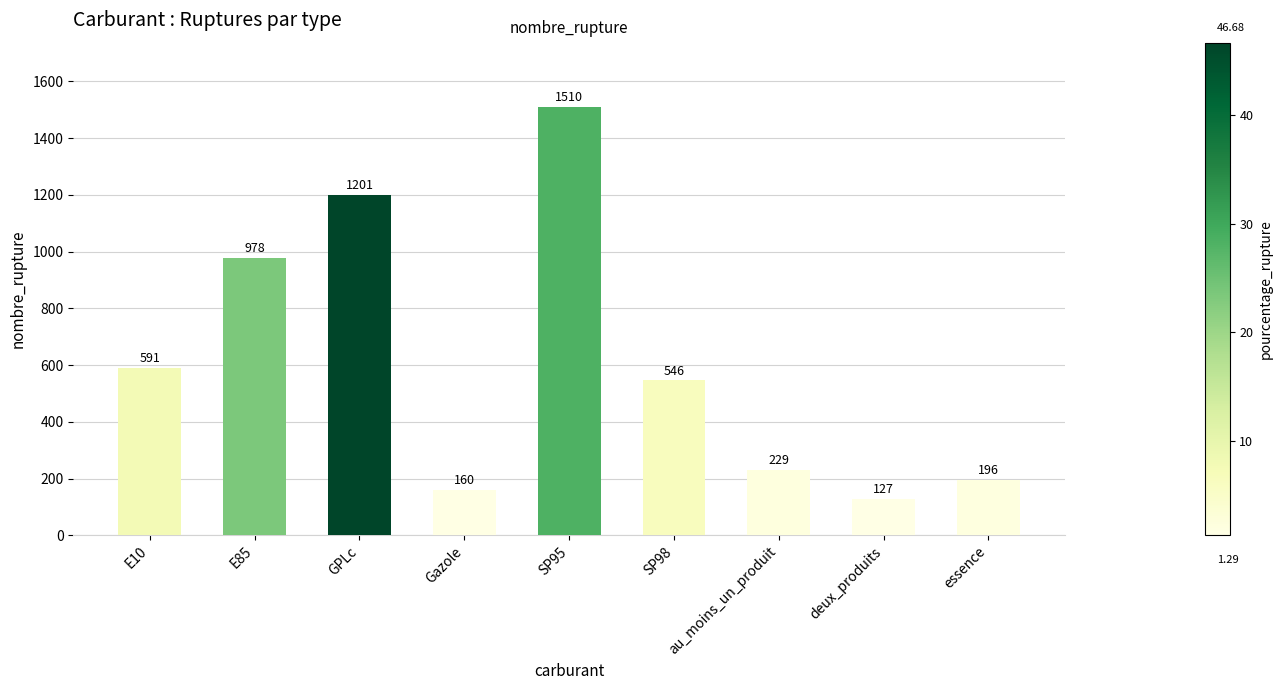

Are the bars grouped side by side (vs. stacked)?

No